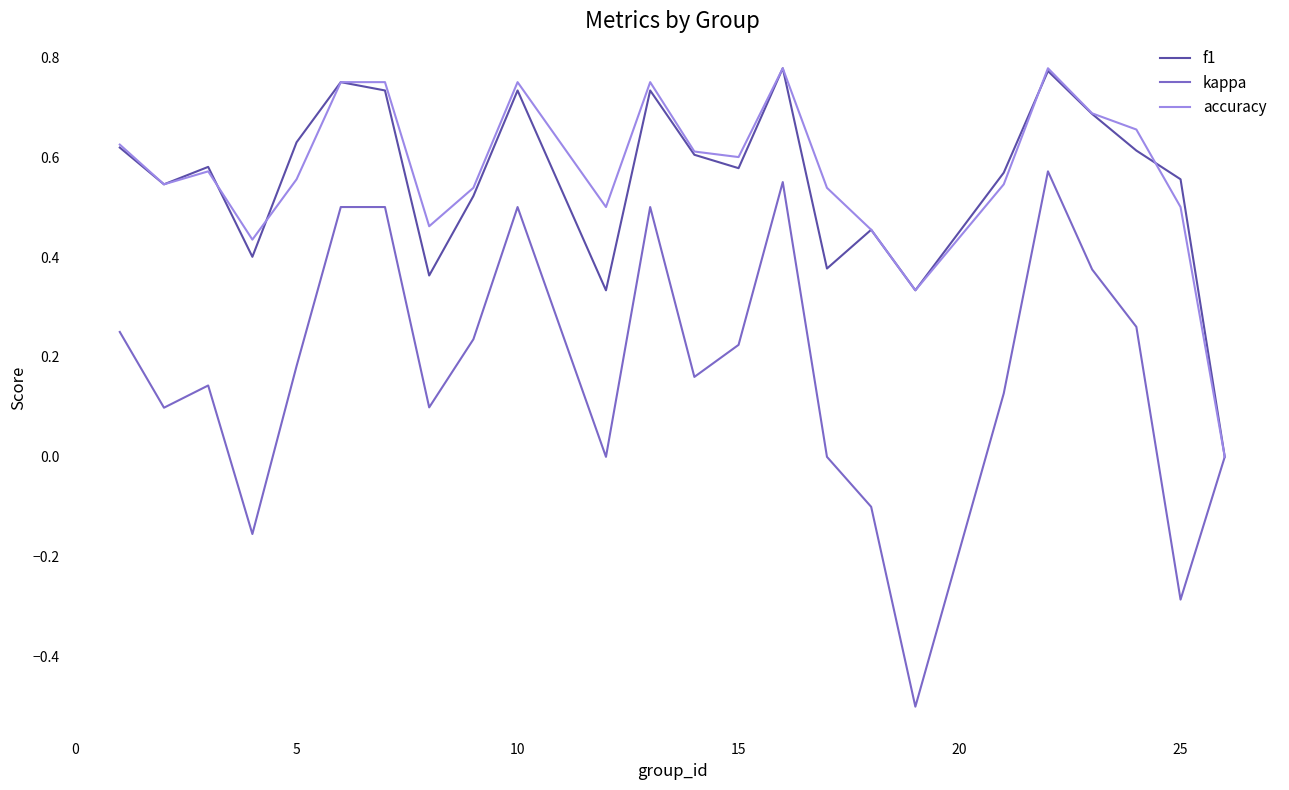

Which series has the widest spread of values?

kappa